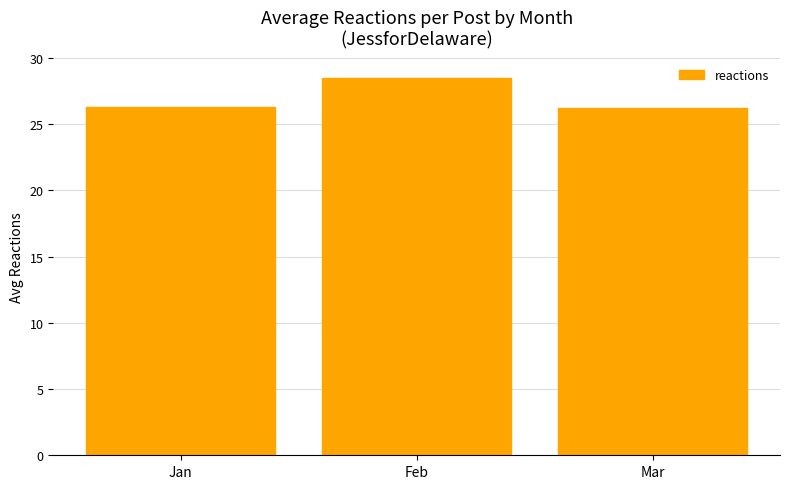

What is the approximate value at Mar?

26.2